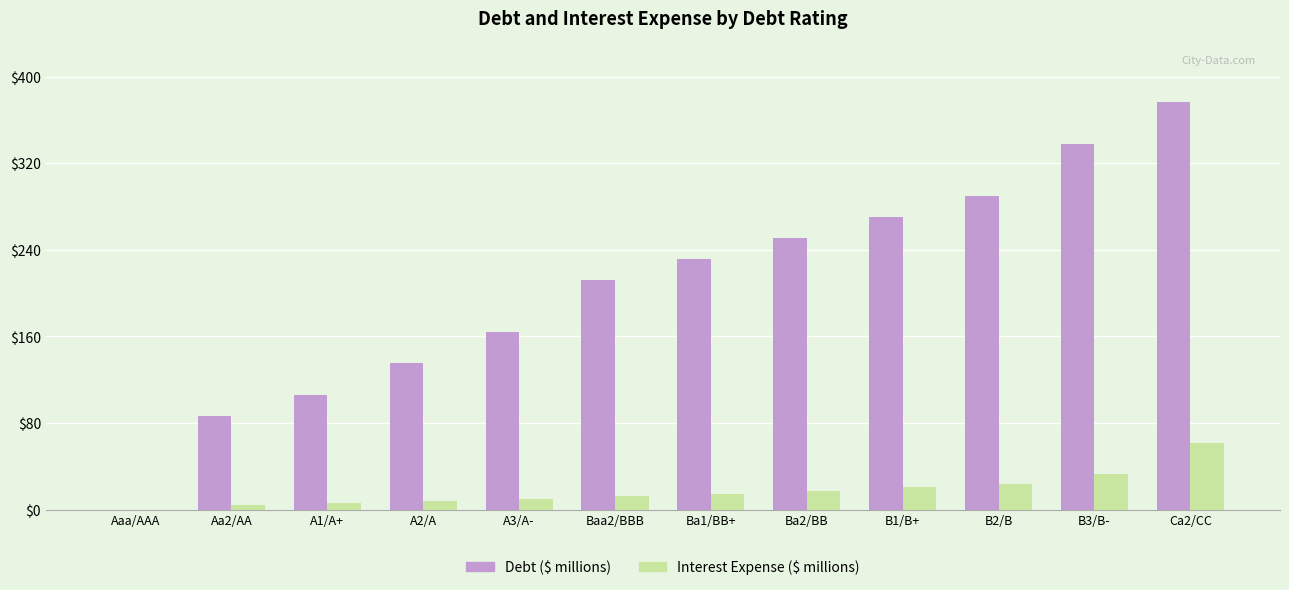

What is the sum of the Interest Expense ($ millions) values at Aaa/AAA and B2/B?

23.7